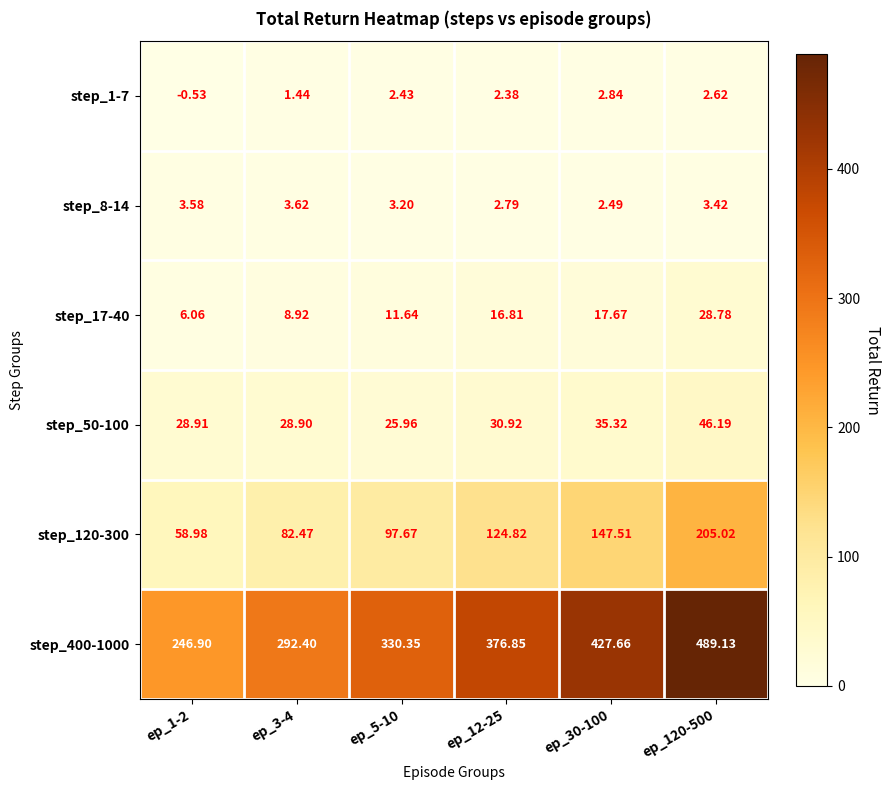

Count the number of data series in this chart.

6